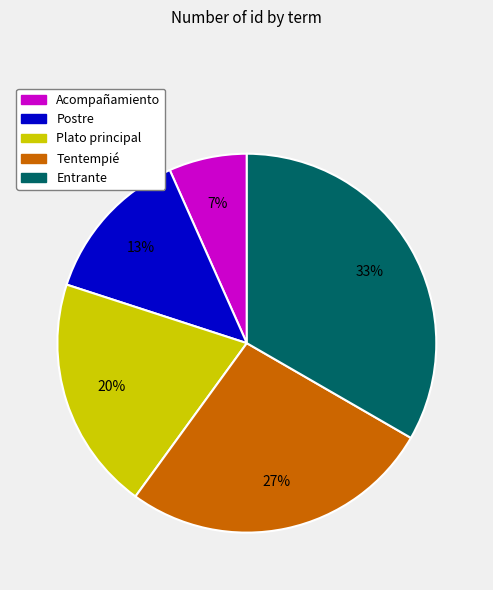

The Entrante slice represents 46% of the pie. True or false?

False